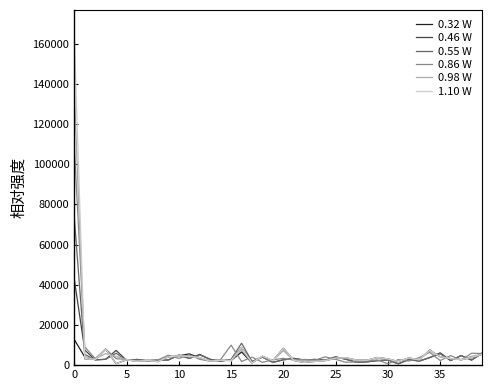

List the series in order of their overall mean, highest first.

1.10 W, 0.98 W, 0.86 W, 0.55 W, 0.46 W, 0.32 W